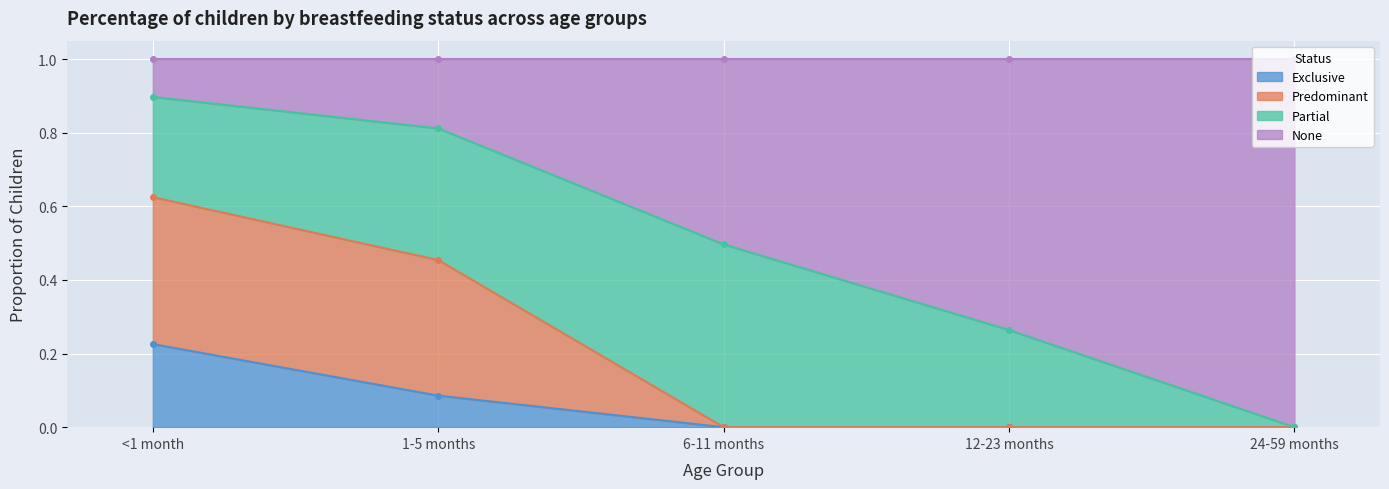

The value of Exclusive at <1 month is 0.3. True or false?

False